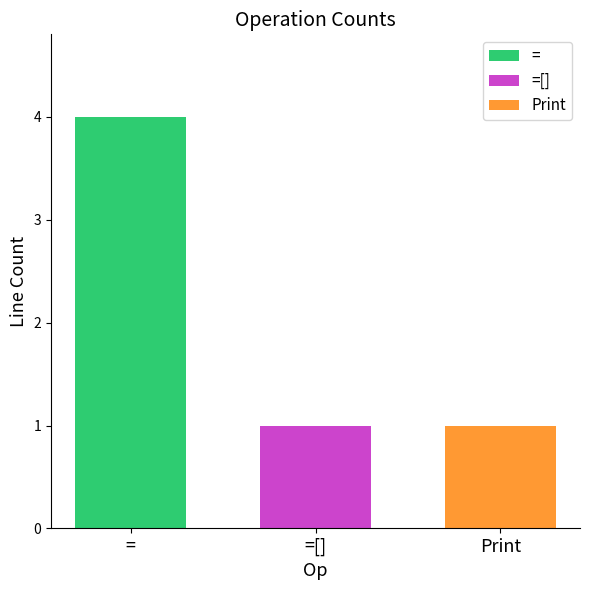

True or false: = has a value of 4 at =[].

True